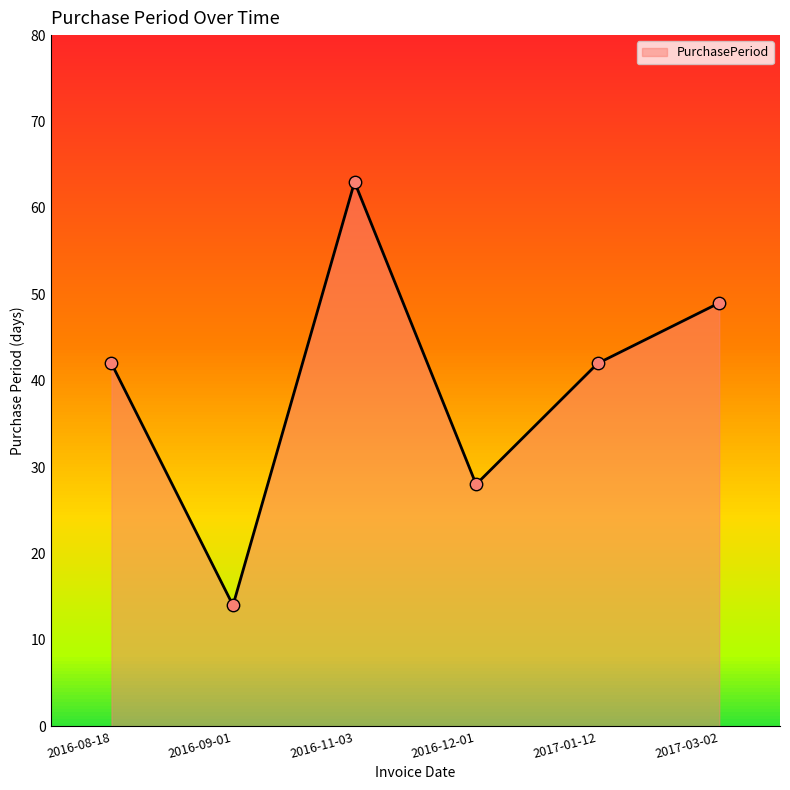

What is the ratio of the value at 2017-03-02 to the value at 2016-11-03?

0.8